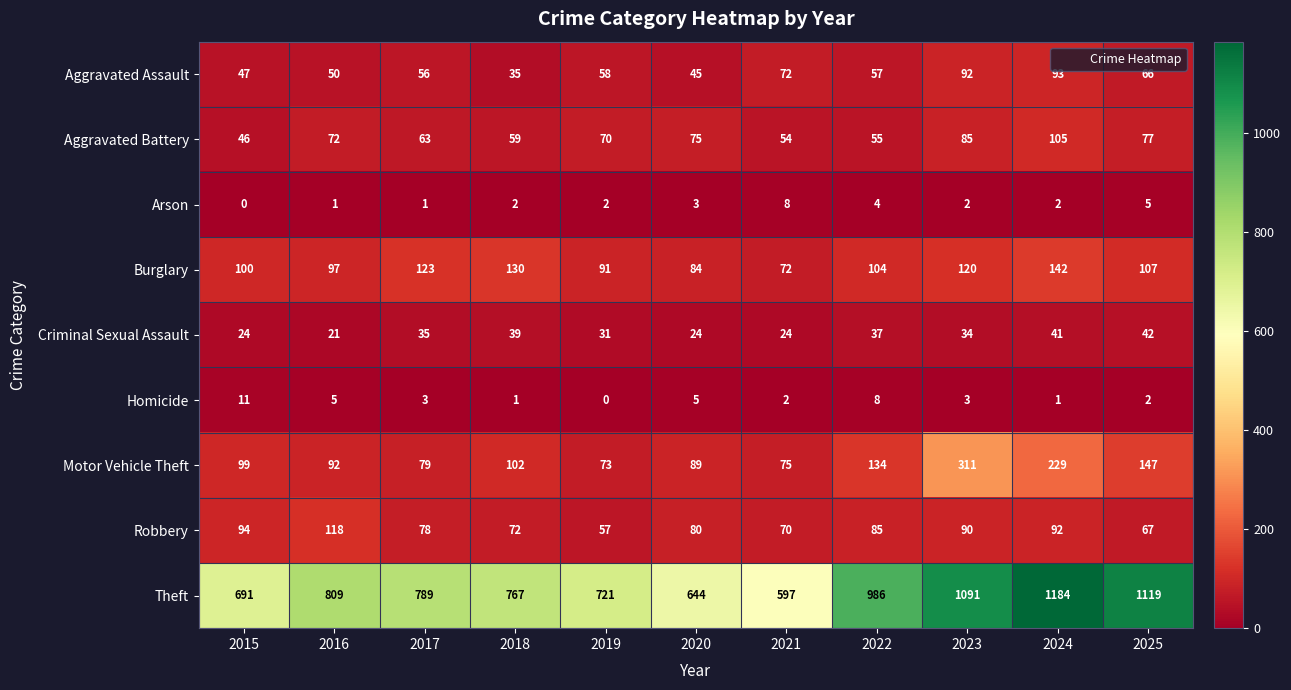

What is the sum of all Motor Vehicle Theft values?

1430